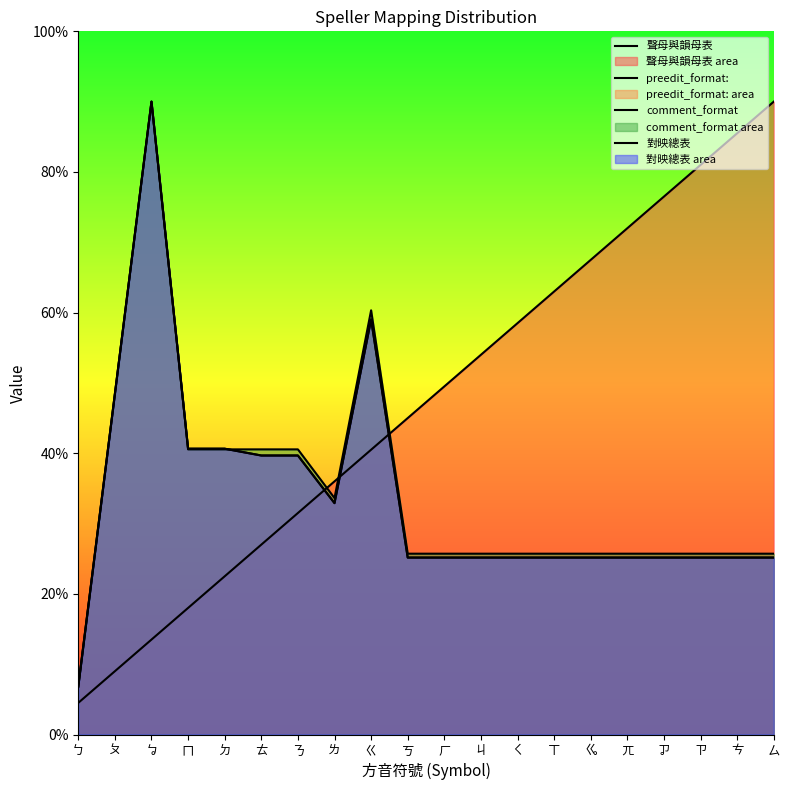

Rank the series by their maximum value, from lowest to highest.

聲母與韻母表, preedit_format:, comment_format, 對映總表